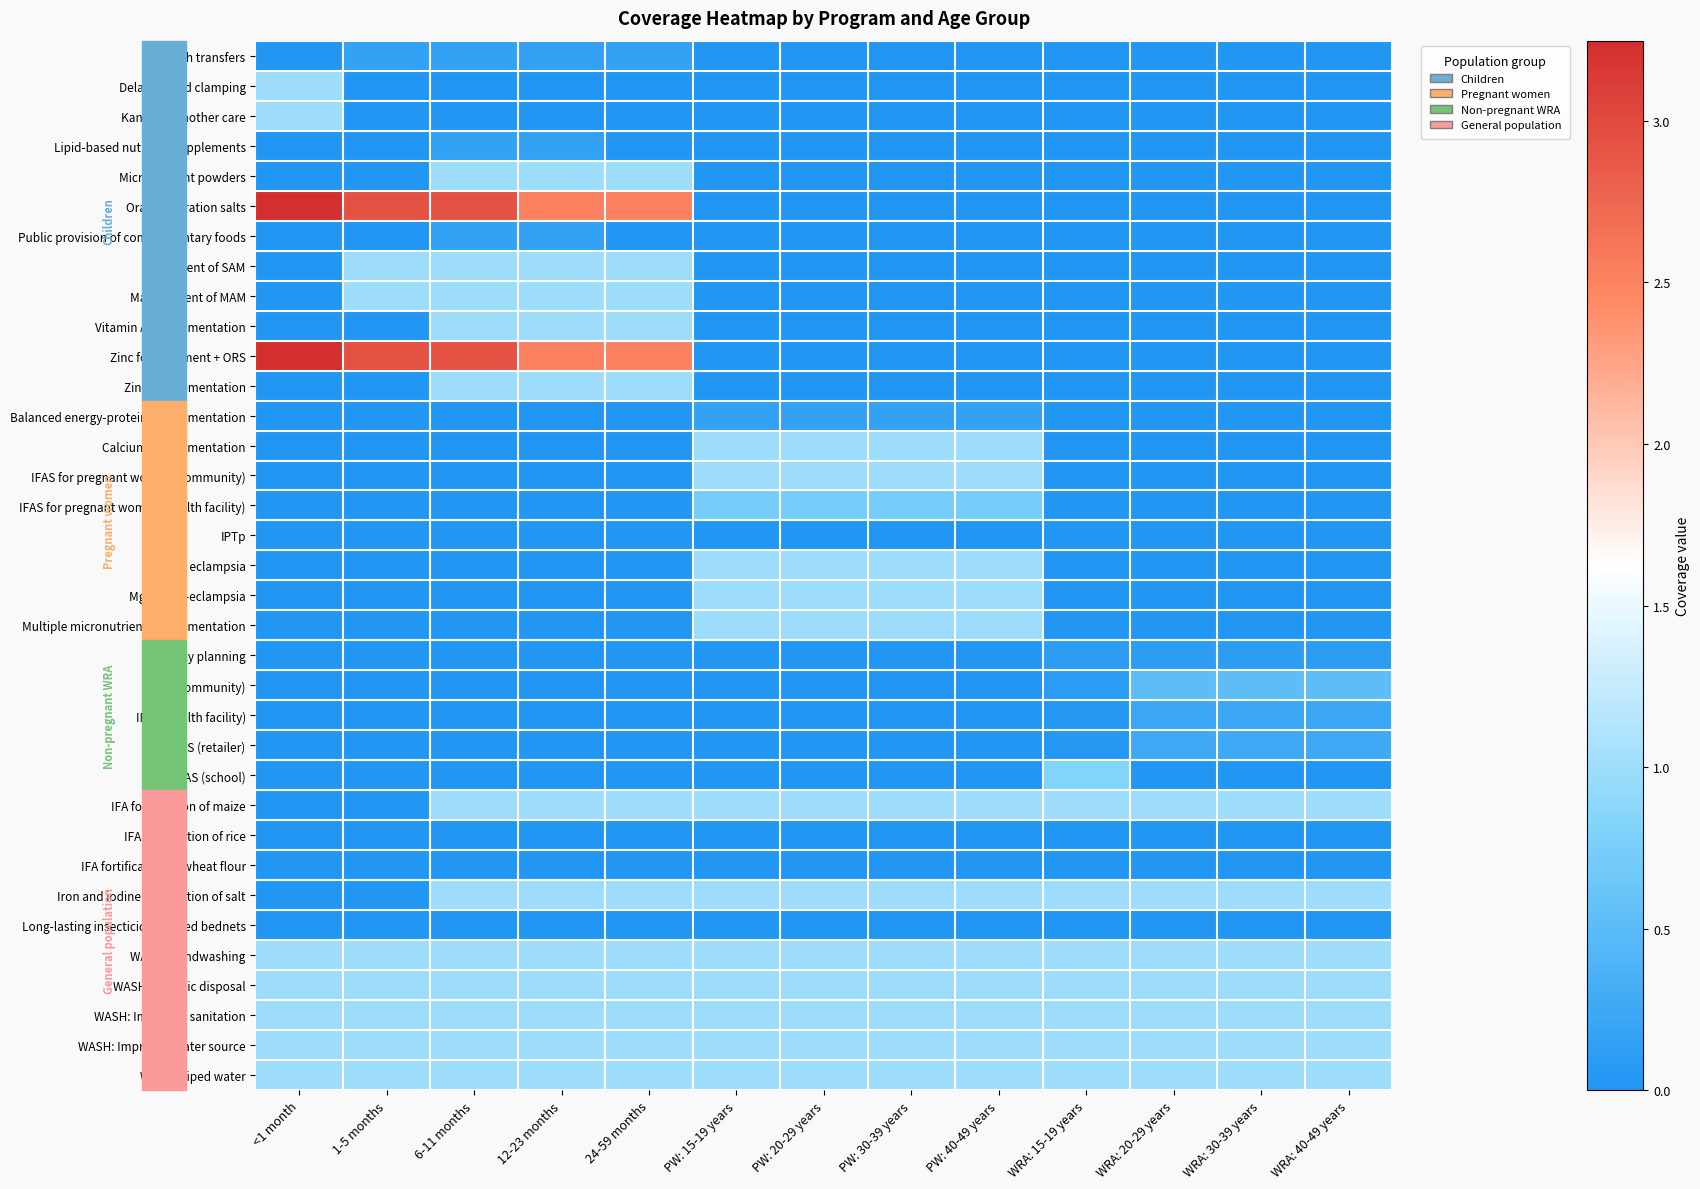

At how many categories does at least one series exceed 1?

5